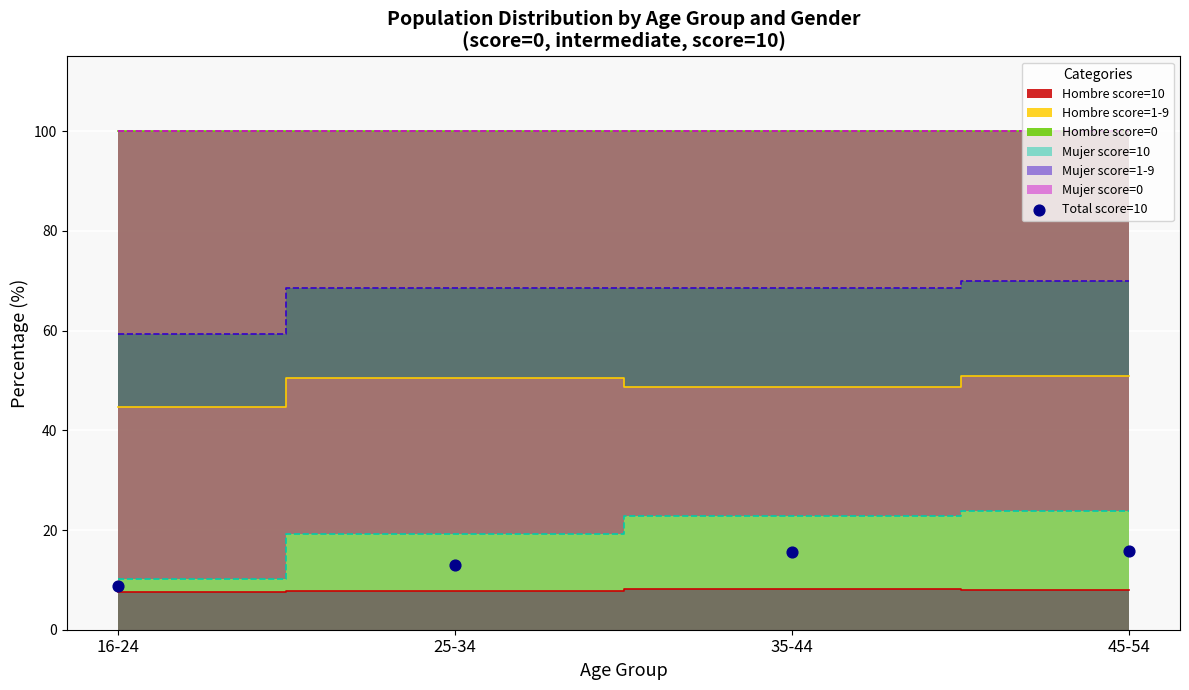

What is the average Y value?

13.3